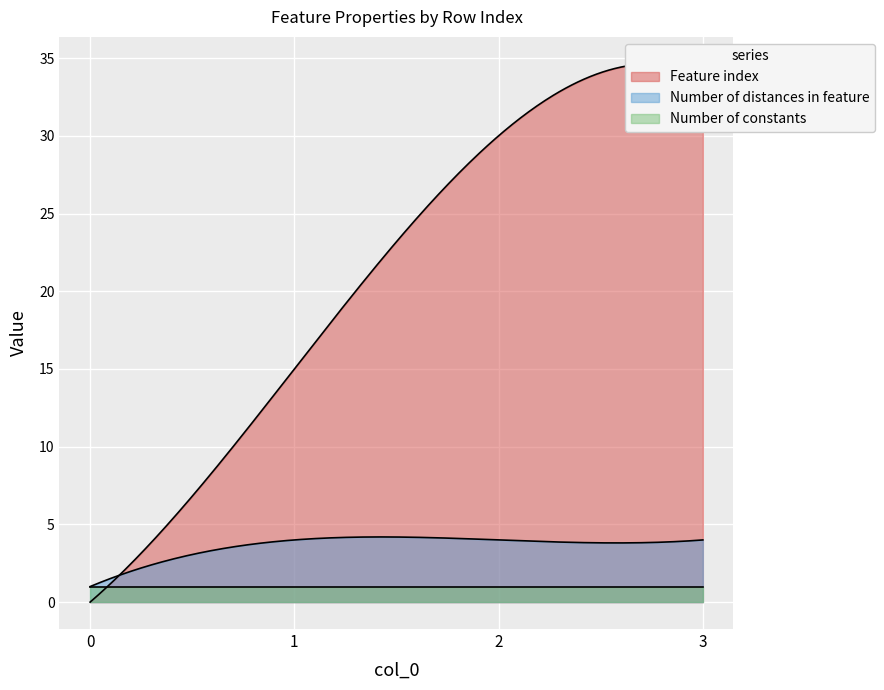

True or false: Number of constants has more than 1 points higher than both neighbors.

False